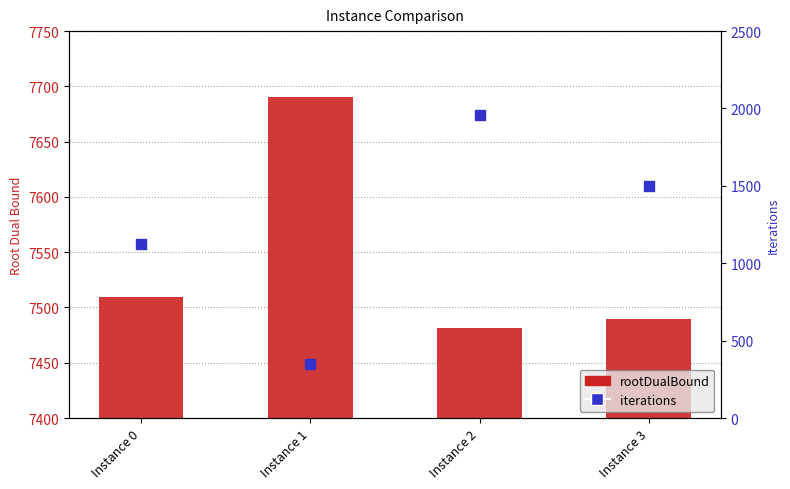

Which series has the largest total across all categories?

rootDualBound